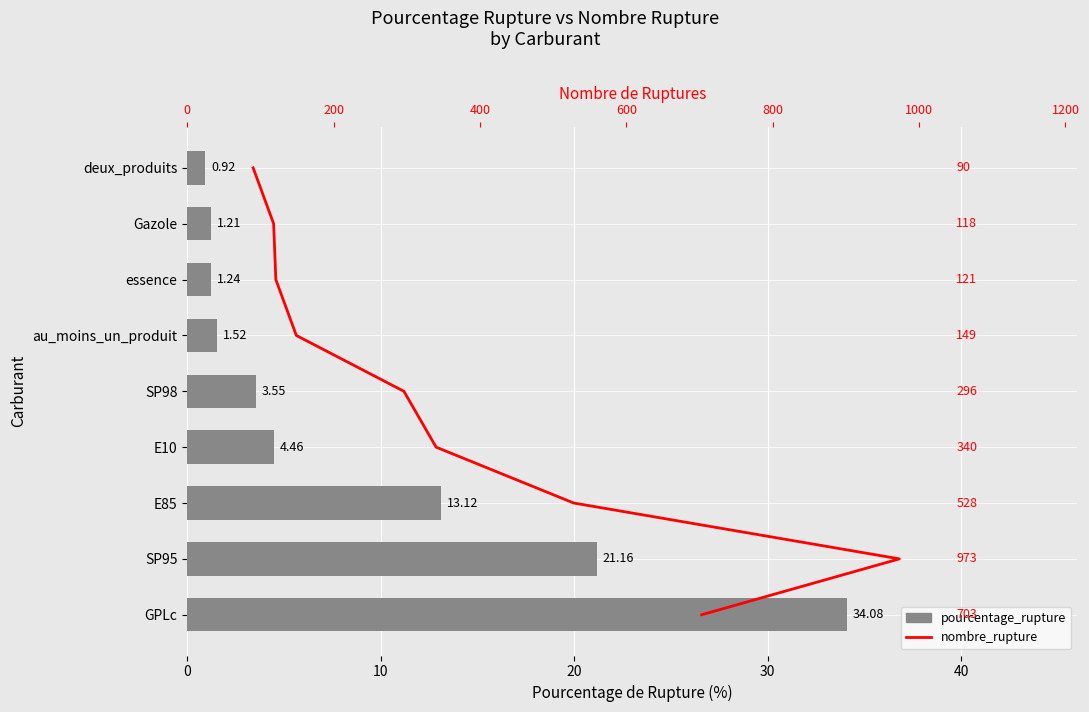

What is the approximate value of pourcentage_rupture at essence?

1.2